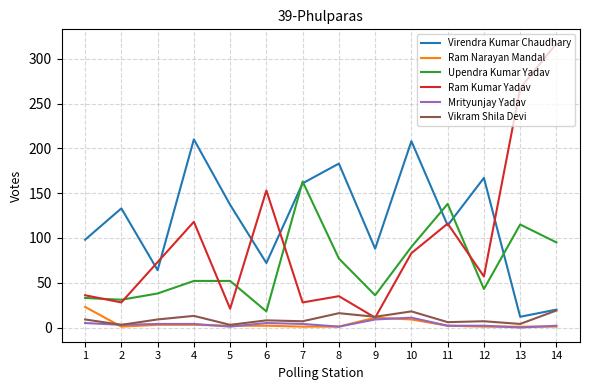

Does the chart have visible grid lines?

Yes